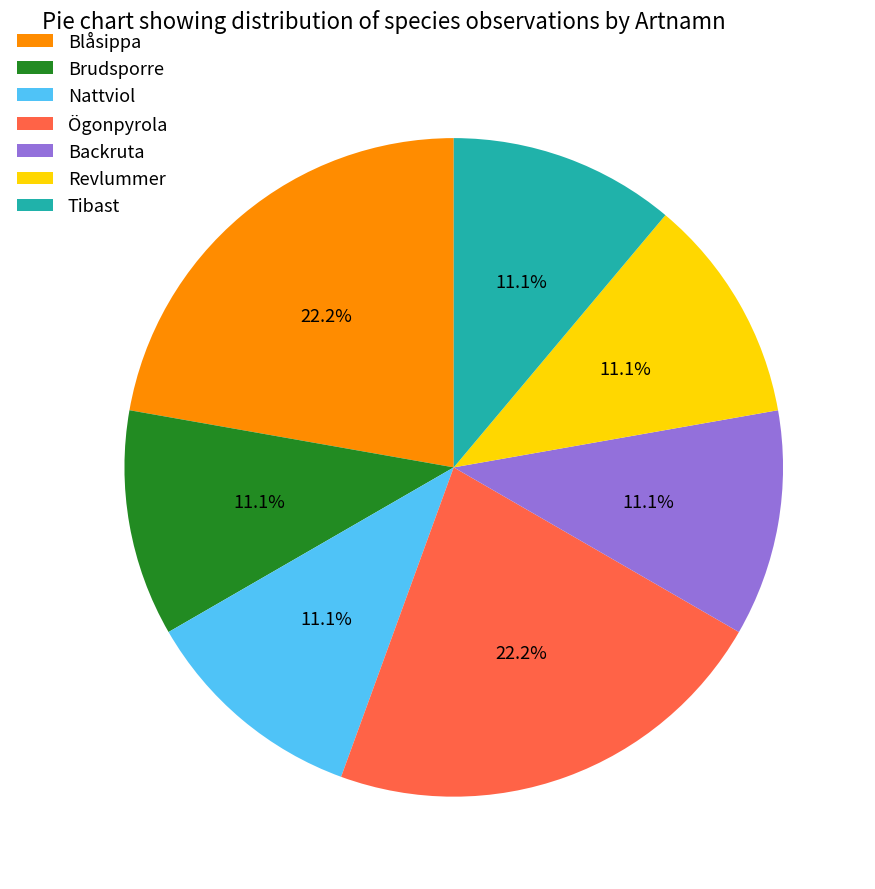

Do Brudsporre and Nattviol together represent more than half of the pie?

No